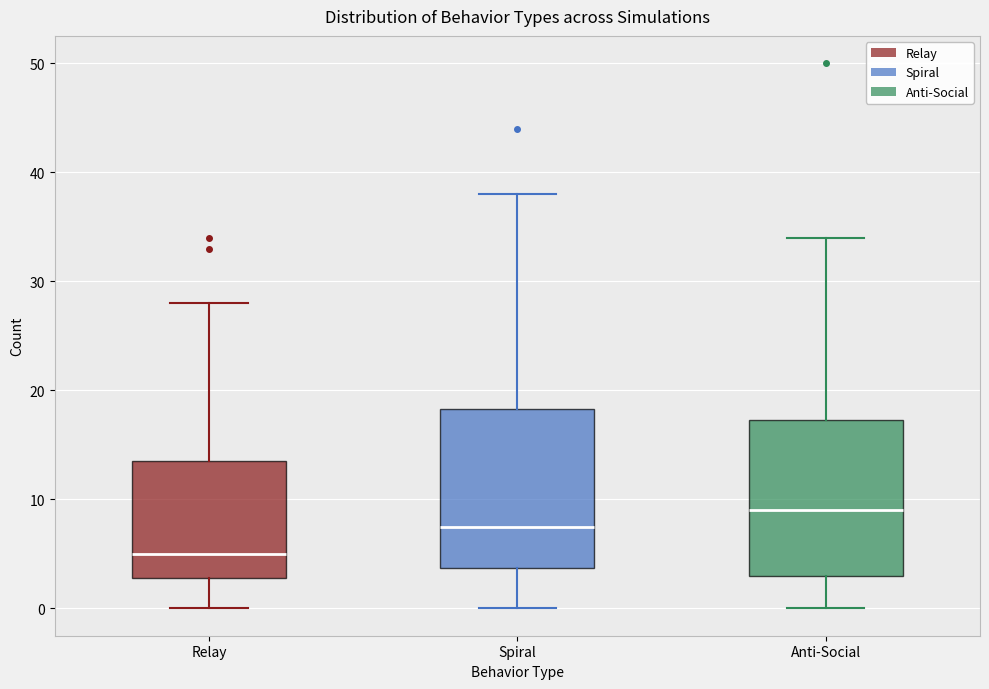

Reading left to right, read every box against the y-axis: the position of its median line, the range the box covers, and the ends of its whiskers. The values are not printed on the chart, so give them approximately, as read against the axis.

Relay: median 5, box 3 to 14, whiskers 0 to 28
Spiral: median 8, box 4 to 18, whiskers 0 to 38
Anti-Social: median 9, box 3 to 17, whiskers 0 to 34